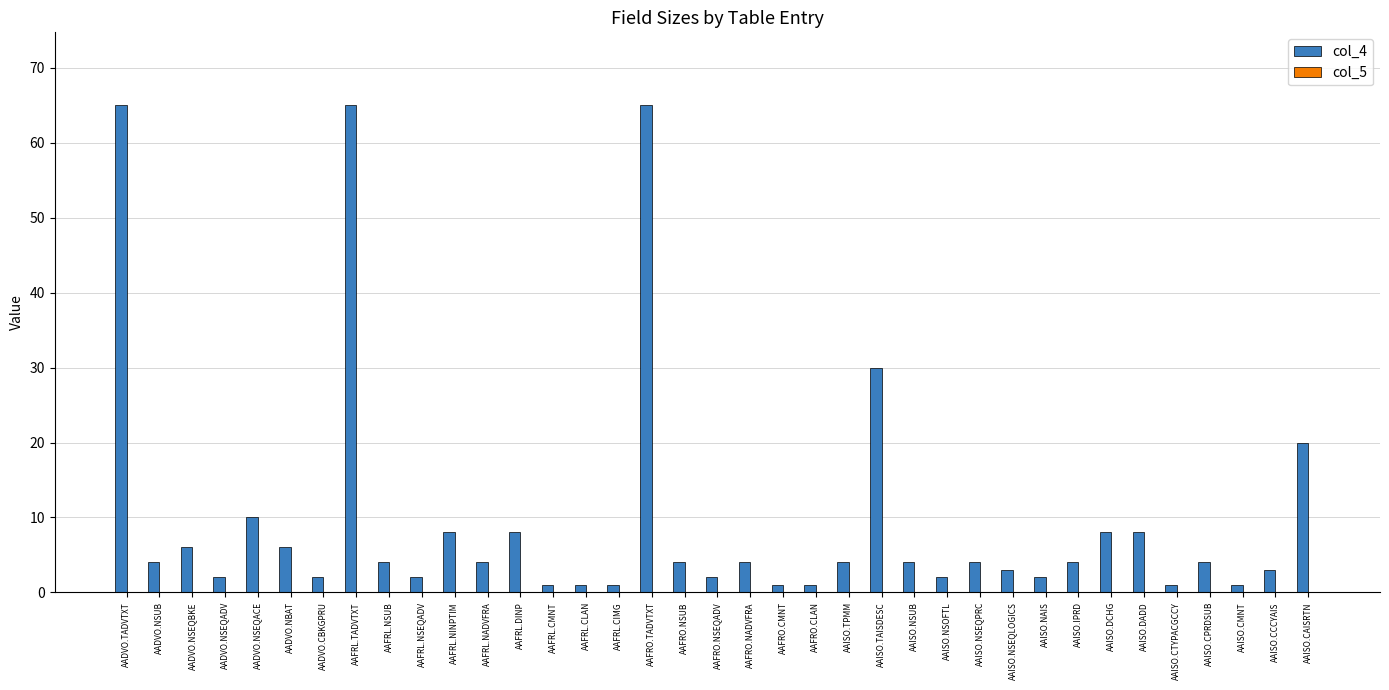

Is it true that the value at AAFRL.NADVFRA is 4?

True